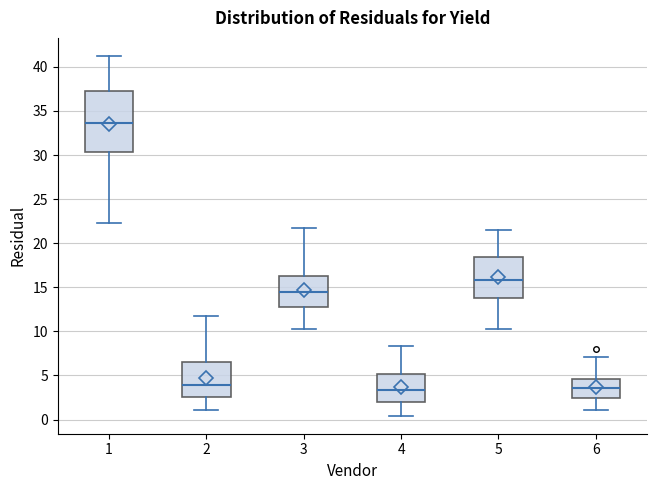

Which box has the highest median line?

1